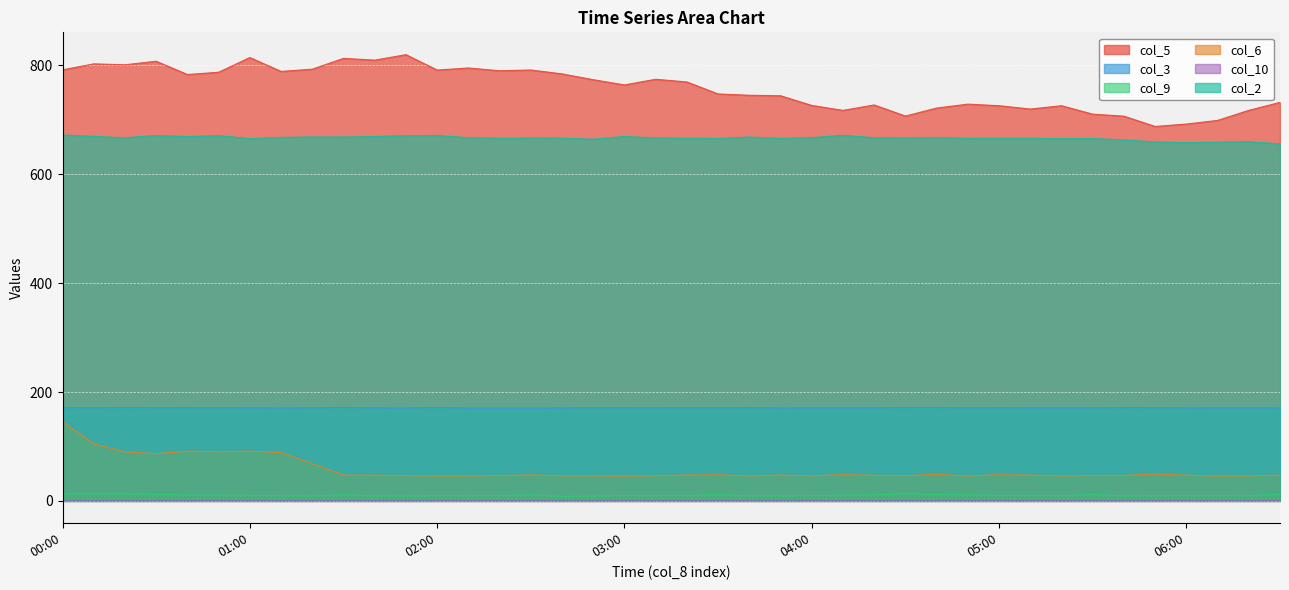

True or false: col_10 and col_9 intersect in this chart.

False